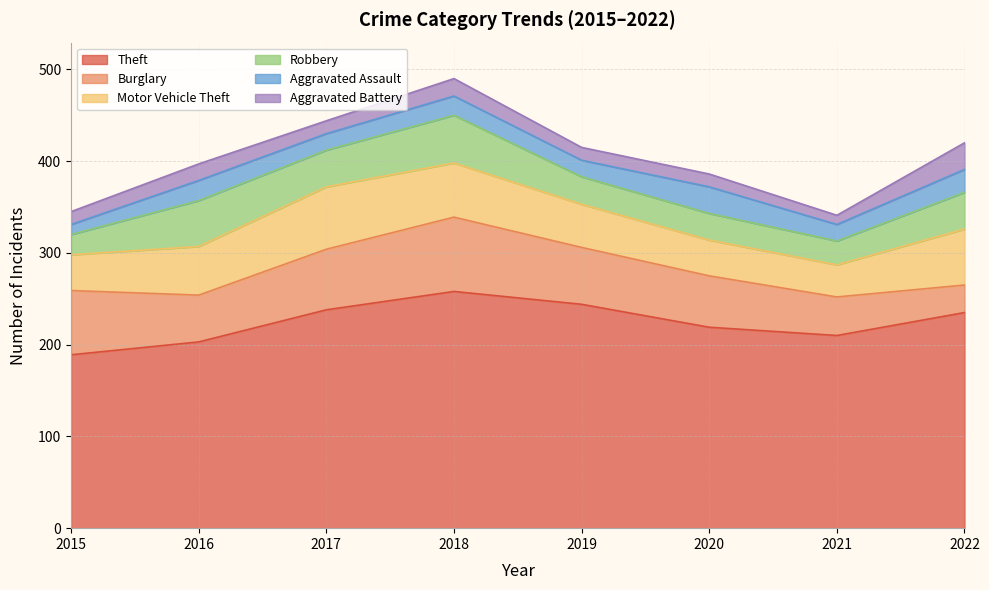

Reading left to right, transcribe all the data shown in this chart.

Theft: 2015=189	2016=203	2017=238	2018=258	2019=244	2020=219	2021=210	2022=235
Burglary: 2015=70	2016=51	2017=66	2018=81	2019=62	2020=56	2021=42	2022=30
Motor Vehicle Theft: 2015=39	2016=53	2017=68	2018=59	2019=47	2020=39	2021=35	2022=61
Robbery: 2015=22	2016=50	2017=40	2018=52	2019=30	2020=29	2021=26	2022=40
Aggravated Assault: 2015=11	2016=22	2017=18	2018=21	2019=18	2020=29	2021=18	2022=25
Aggravated Battery: 2015=14	2016=18	2017=14	2018=19	2019=14	2020=14	2021=10	2022=29